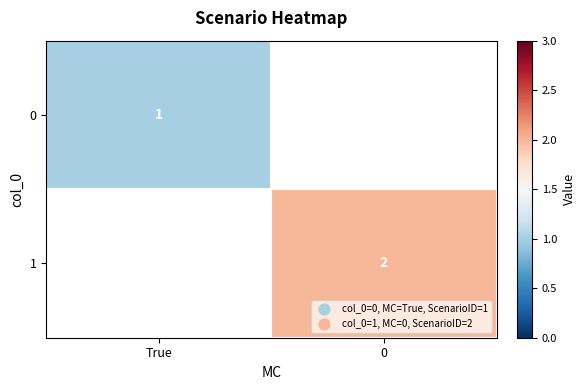

Which has a higher value, 0 or True?

True